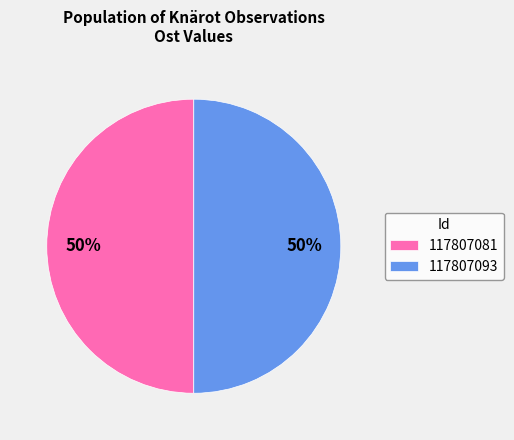

Approximately how many times larger is the value at 117807081 compared to 117807093?

1.0